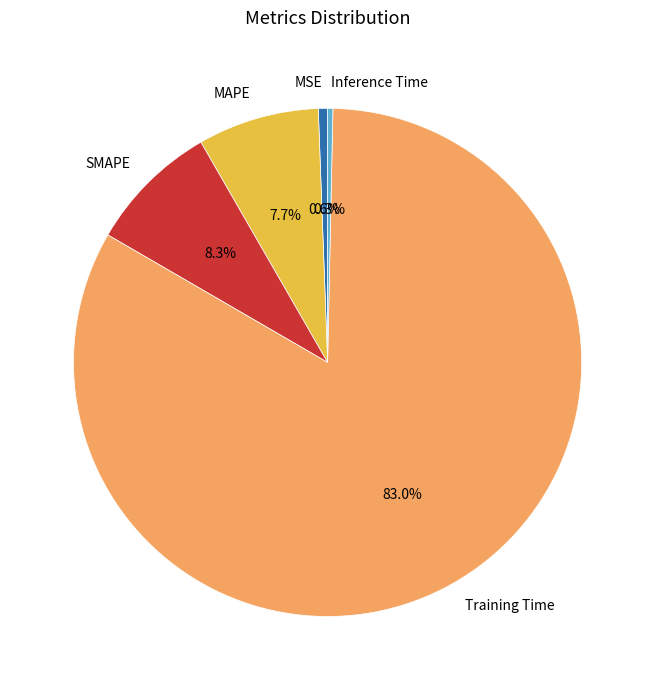

Which category has the biggest portion of the pie?

Training Time